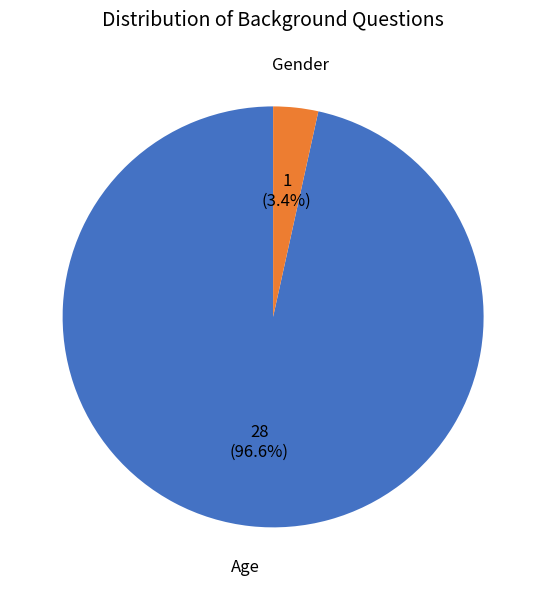

To the nearest percent, what is the combined percentage of Age and Gender?

100%